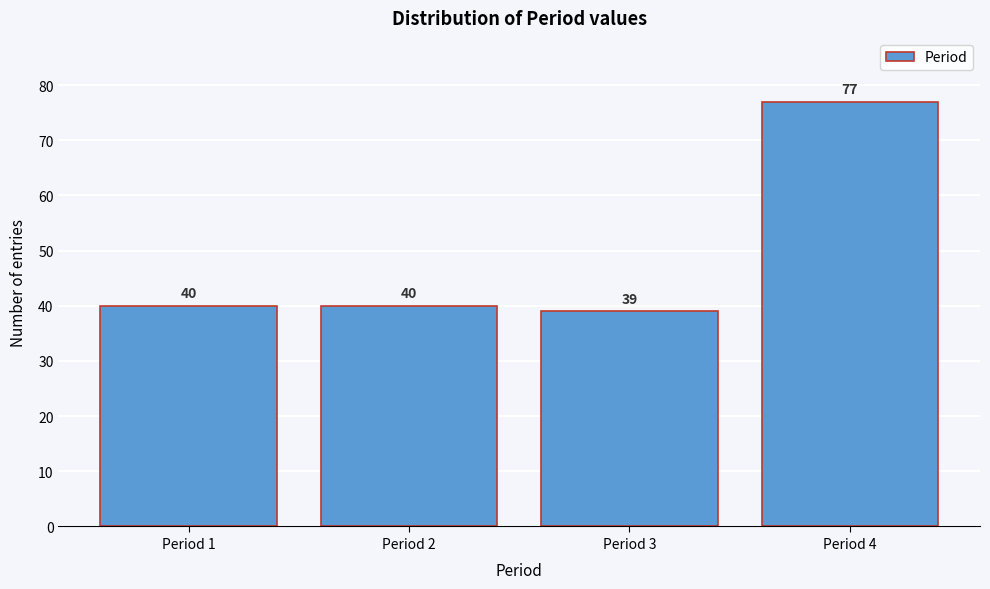

Reading left to right, extract all data points from this chart.

40	40	39	77